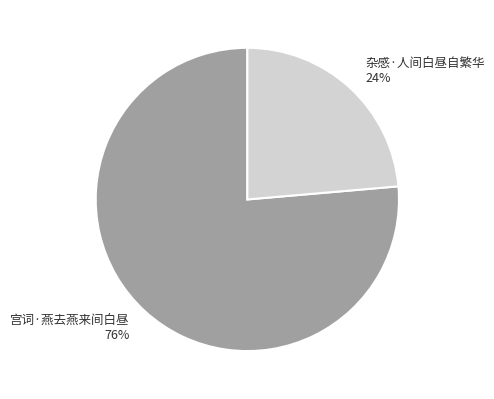

Is there a majority slice in this chart?

Yes